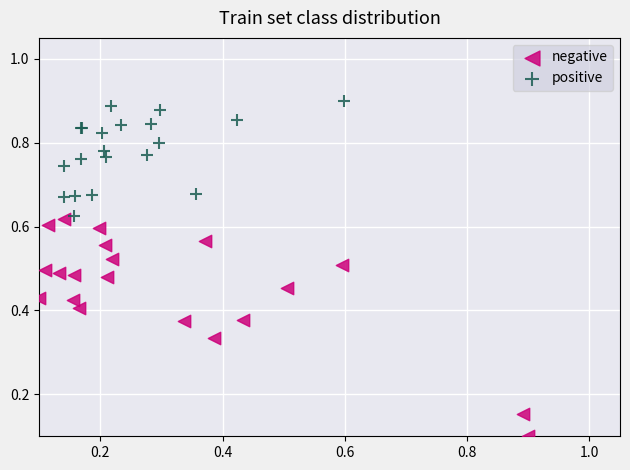

Which series contains the lowest Y value?

negative